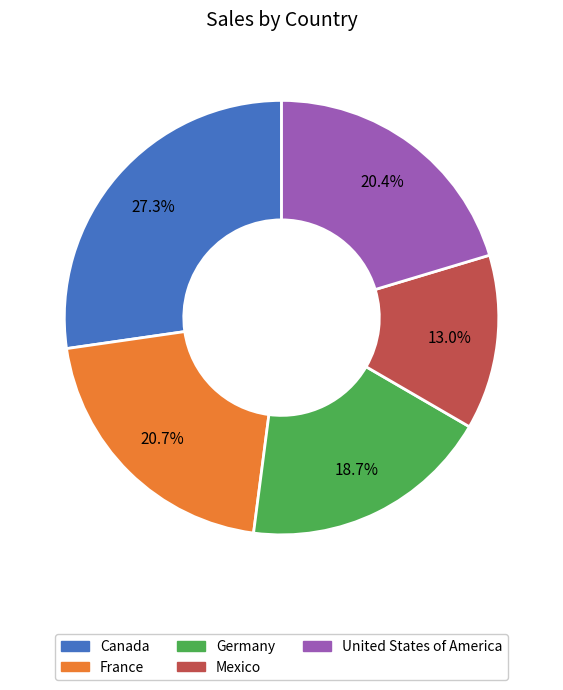

Do Canada and Germany together represent more than half of the pie?

No